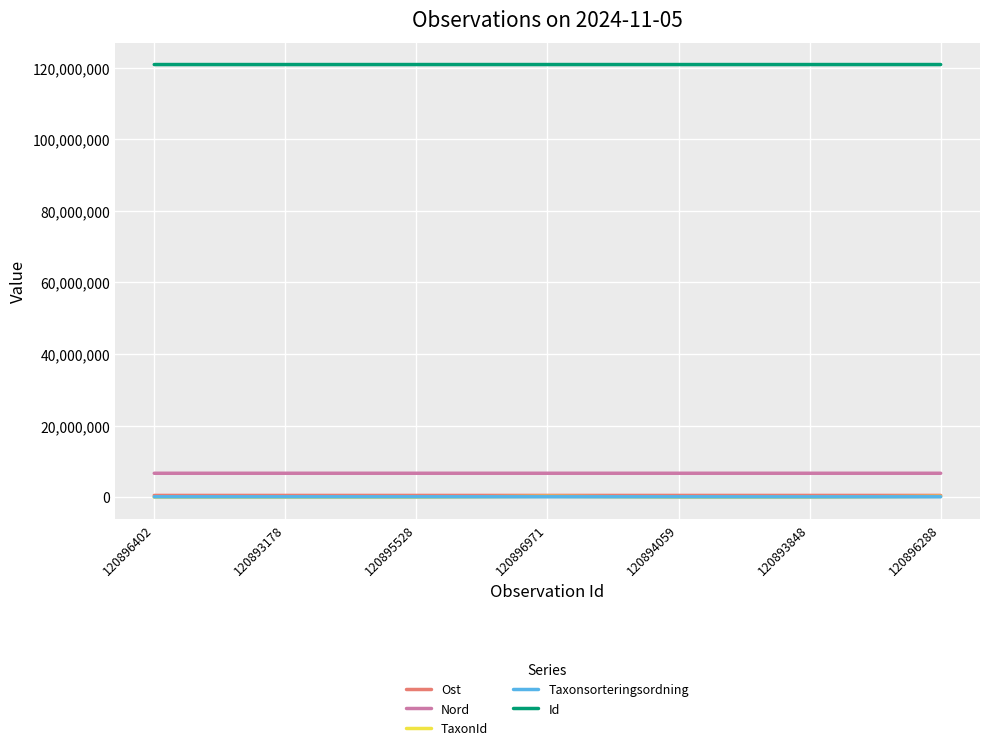

Which series has the widest spread of values?

TaxonId